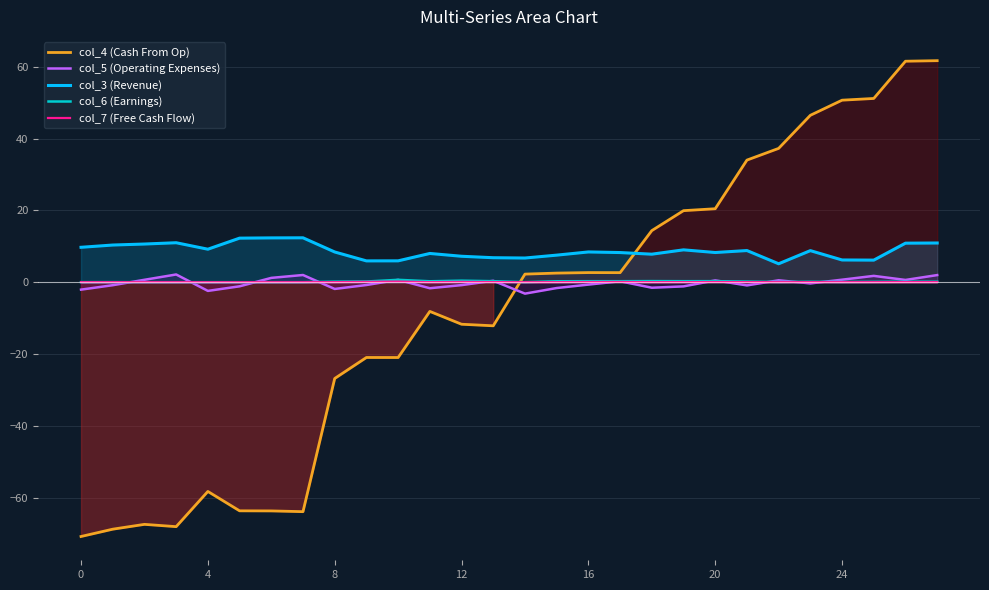

True or false: col_6 (Earnings) and col_3 (Revenue) intersect in this chart.

False